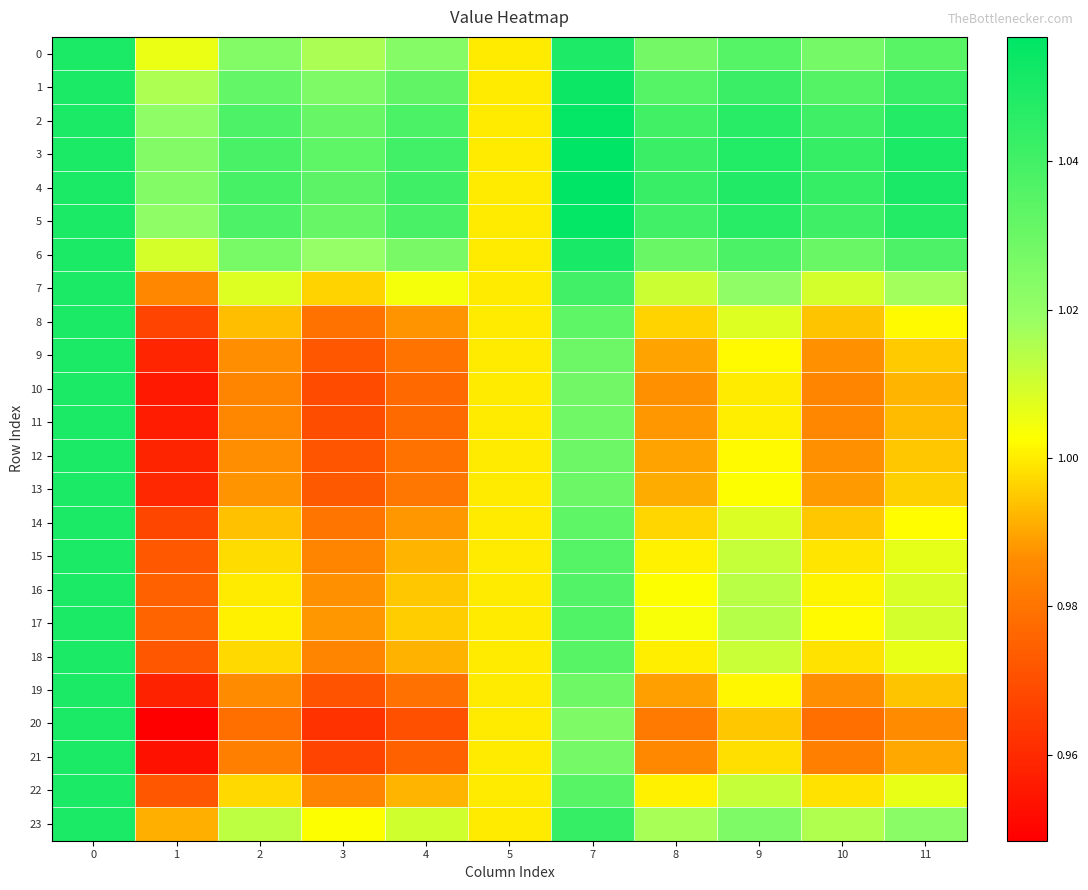

Which series has the widest spread of values?

20